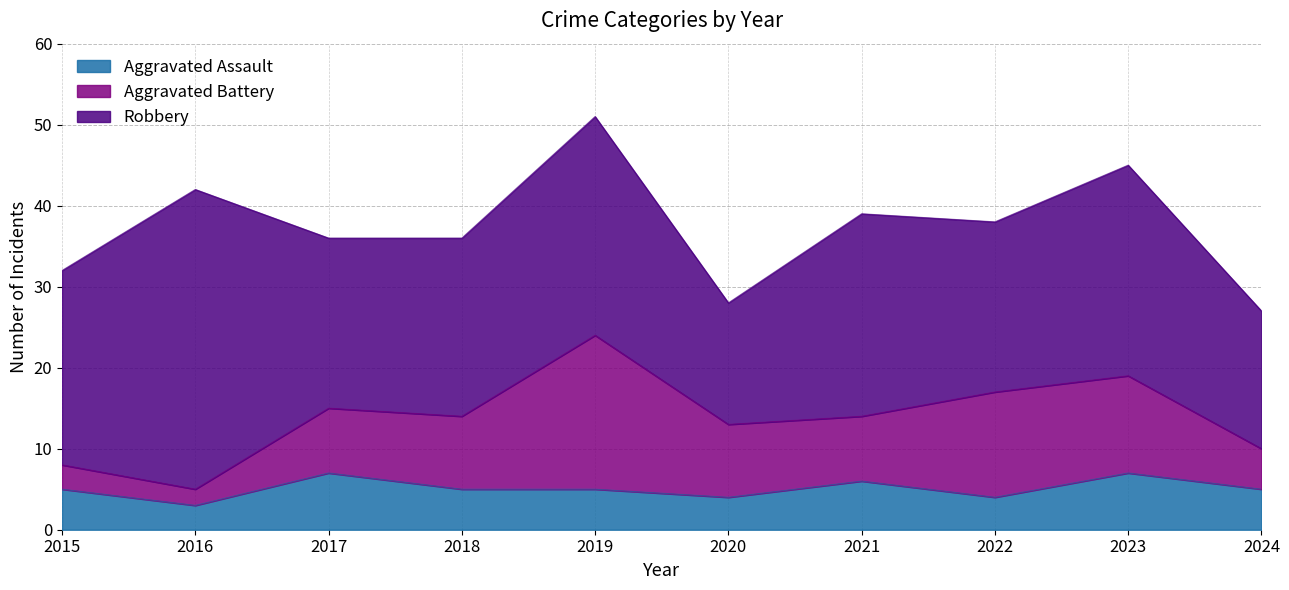

The Aggravated Battery series shows 12 at 2020. True or false?

False